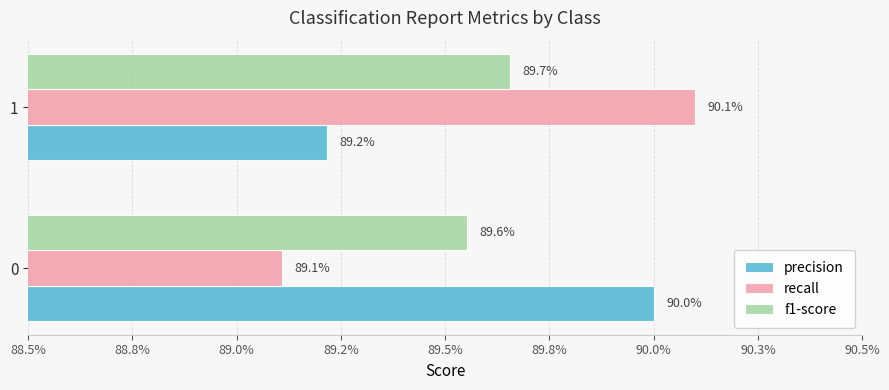

How many recall values are between 0 and 1?

2